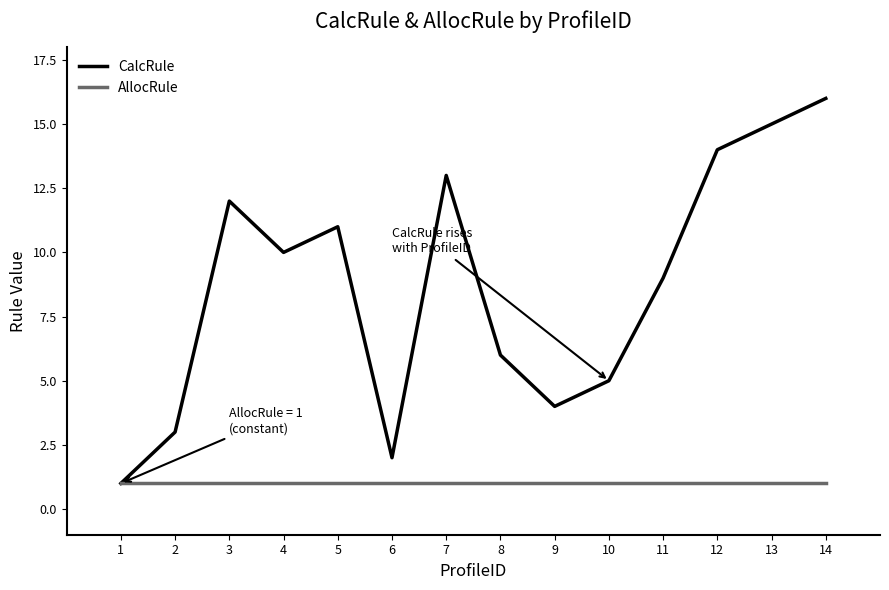

Which series has the widest spread of values?

CalcRule